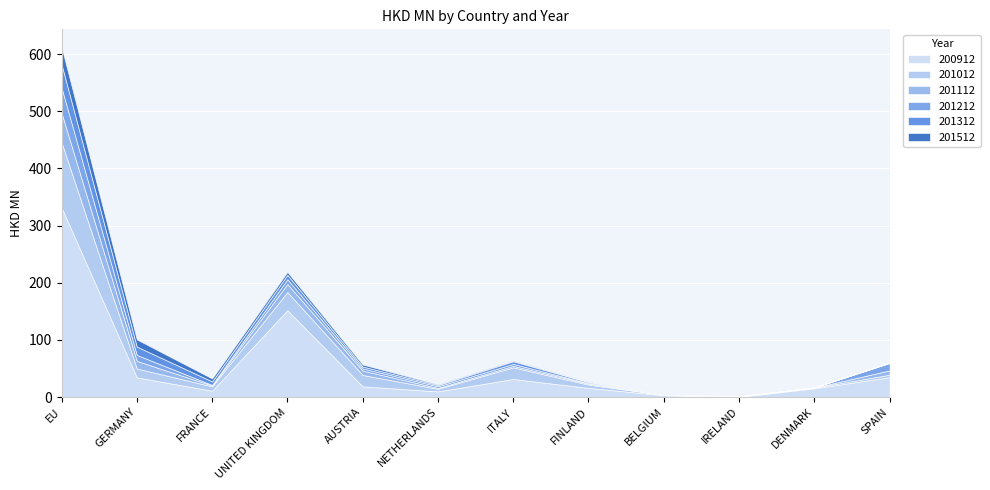

True or false: 201112 has a value of 0.0 at BELGIUM.

True